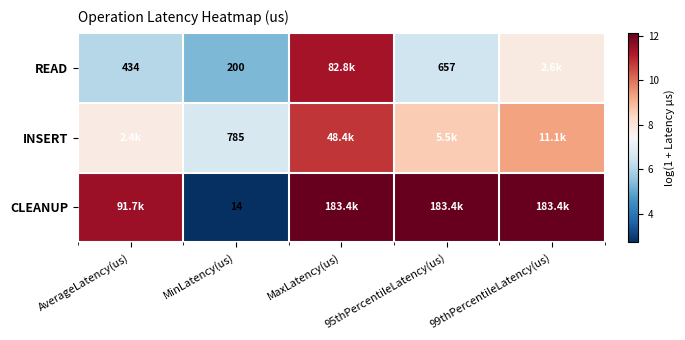

Is the value of INSERT at MinLatency(us) greater than the value of CLEANUP at MinLatency(us)?

Yes